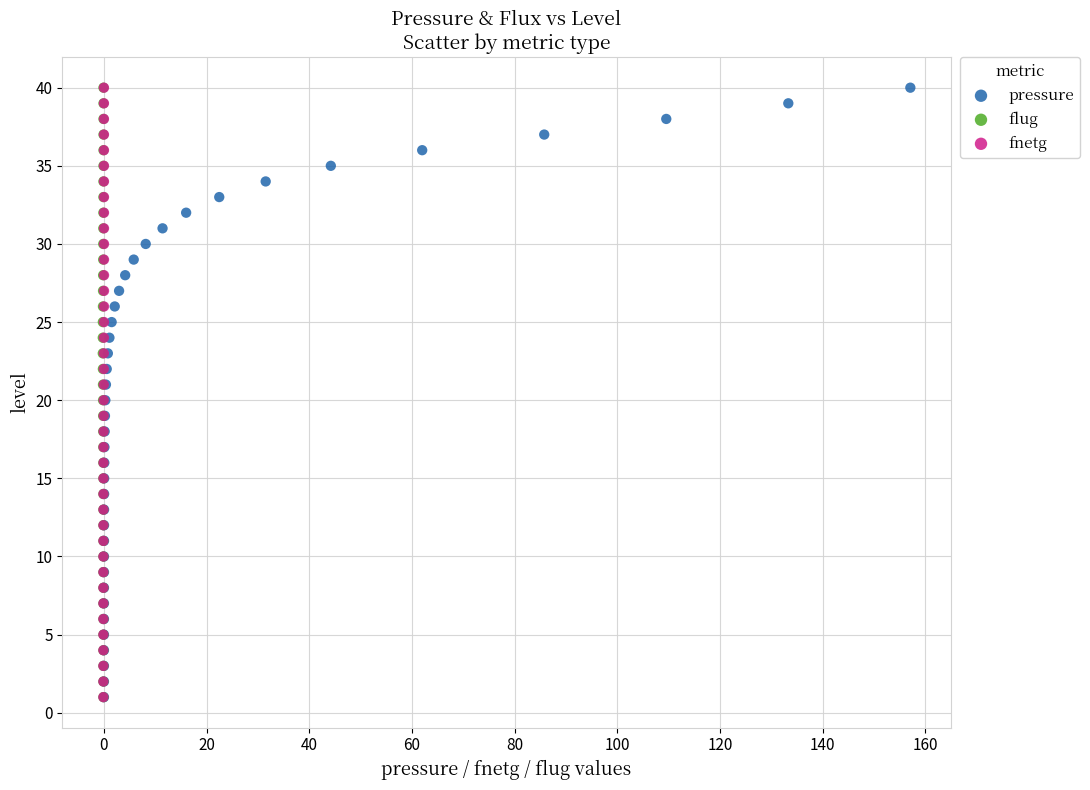

What are all the series names shown in the legend?

pressure, flug, fnetg